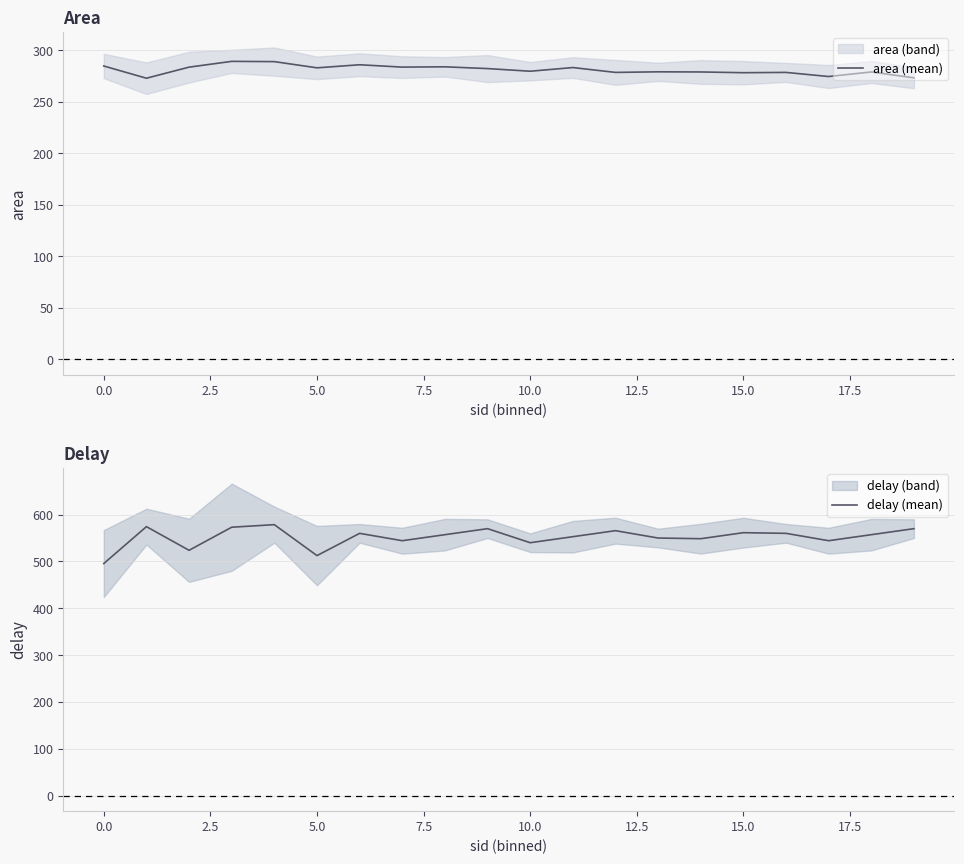

Rank the series by their maximum value, from lowest to highest.

area (mean), delay (mean)